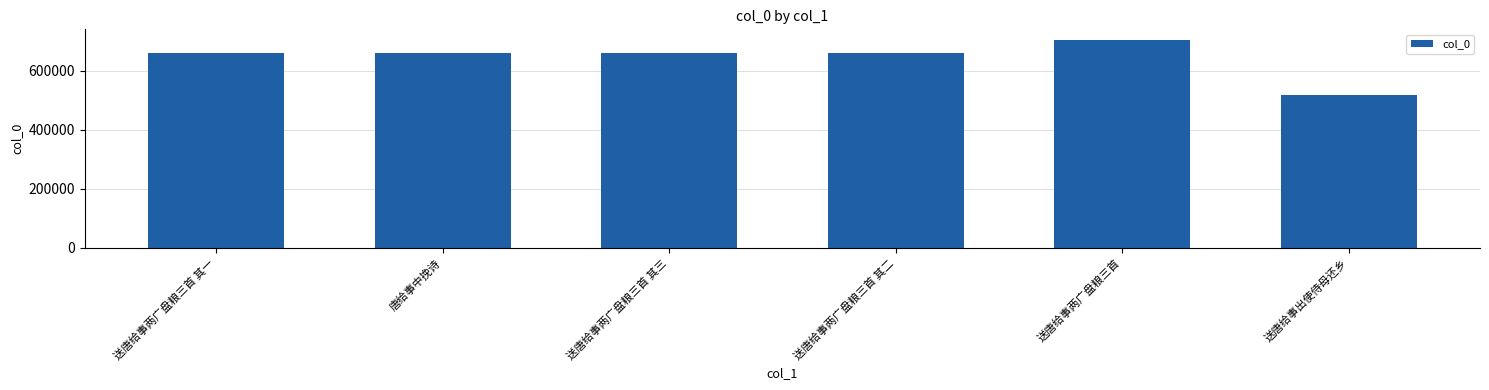

What is the change in value from 送唐给事两广盘粮三首 其二 to 送唐给事两广盘粮三首?

+44787